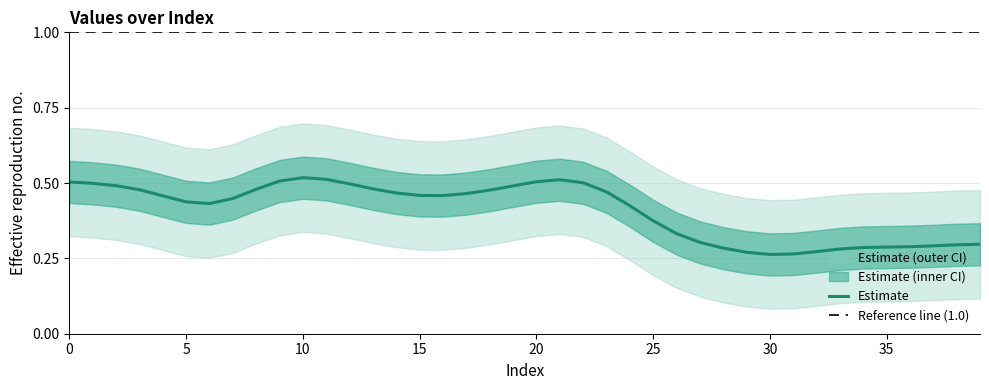

The value at 23 is 0.3. True or false?

False